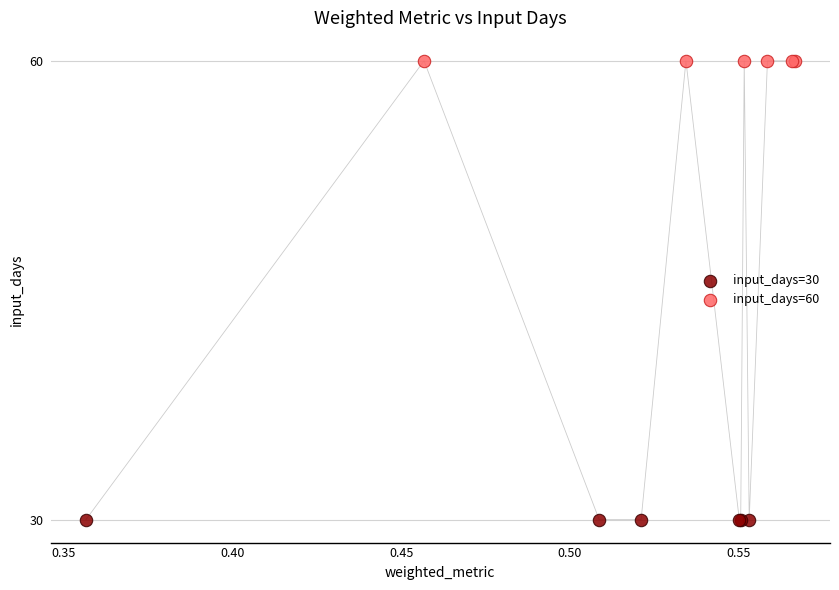

Which series contains the lowest Y value?

input_days=30